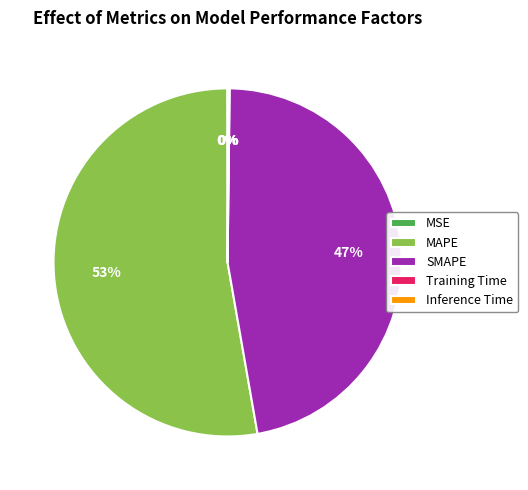

Which category has the biggest portion of the pie?

MAPE